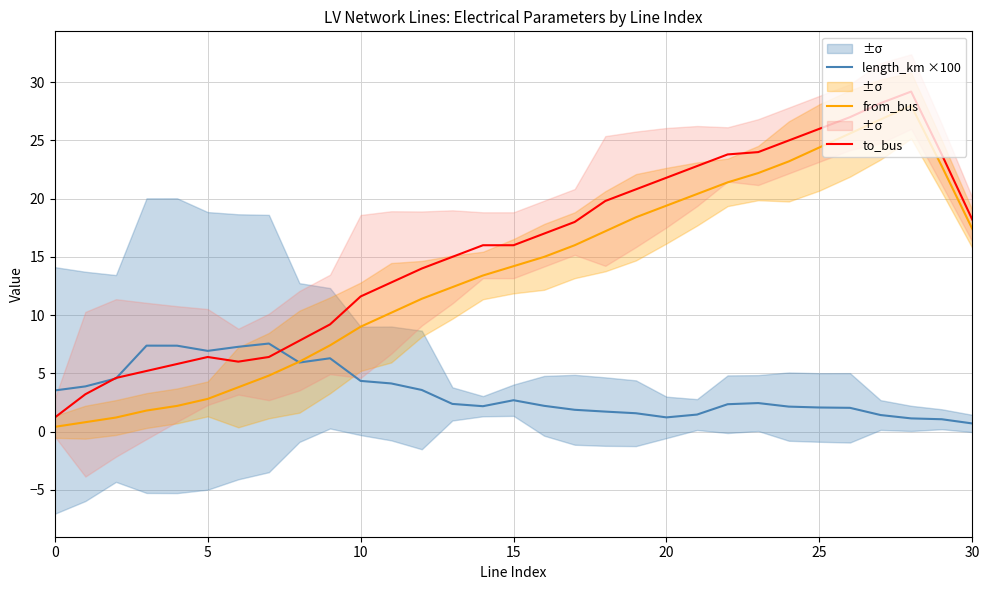

Is it true that to_bus equals 16.0 at 15?

True